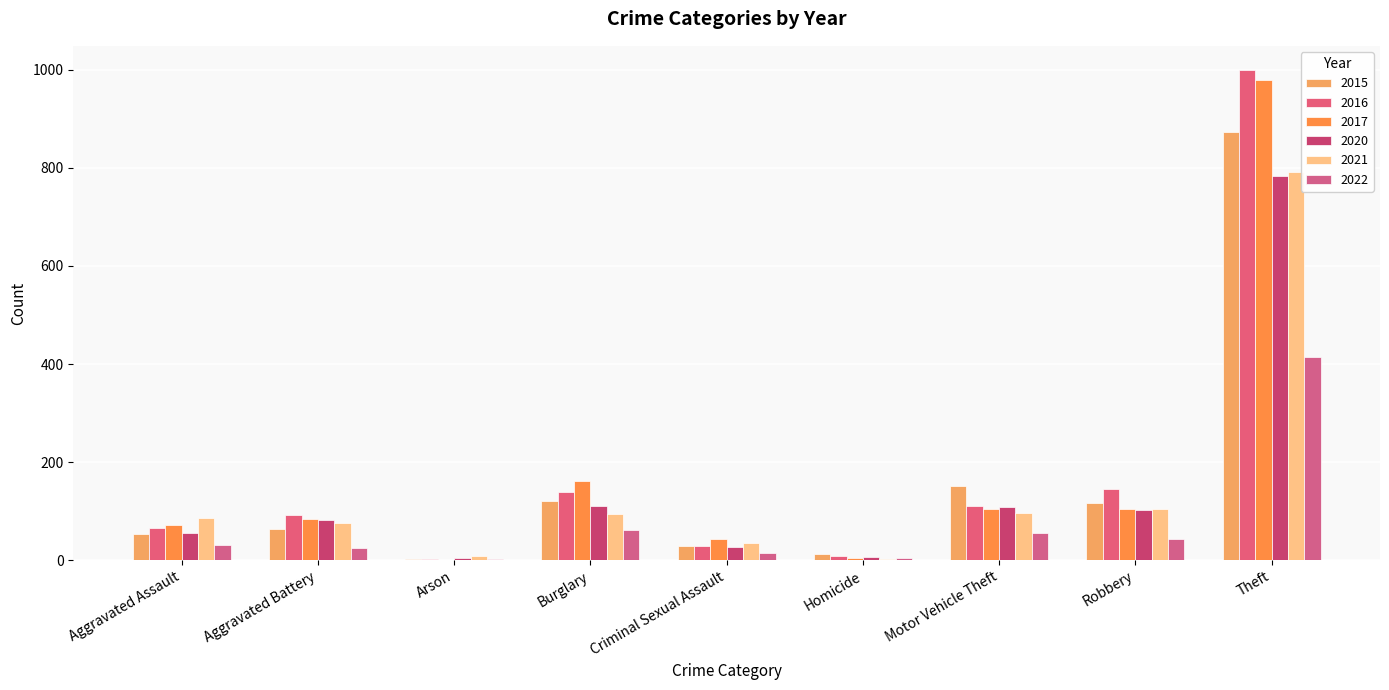

Which label corresponds to the smallest value in the chart?

Arson